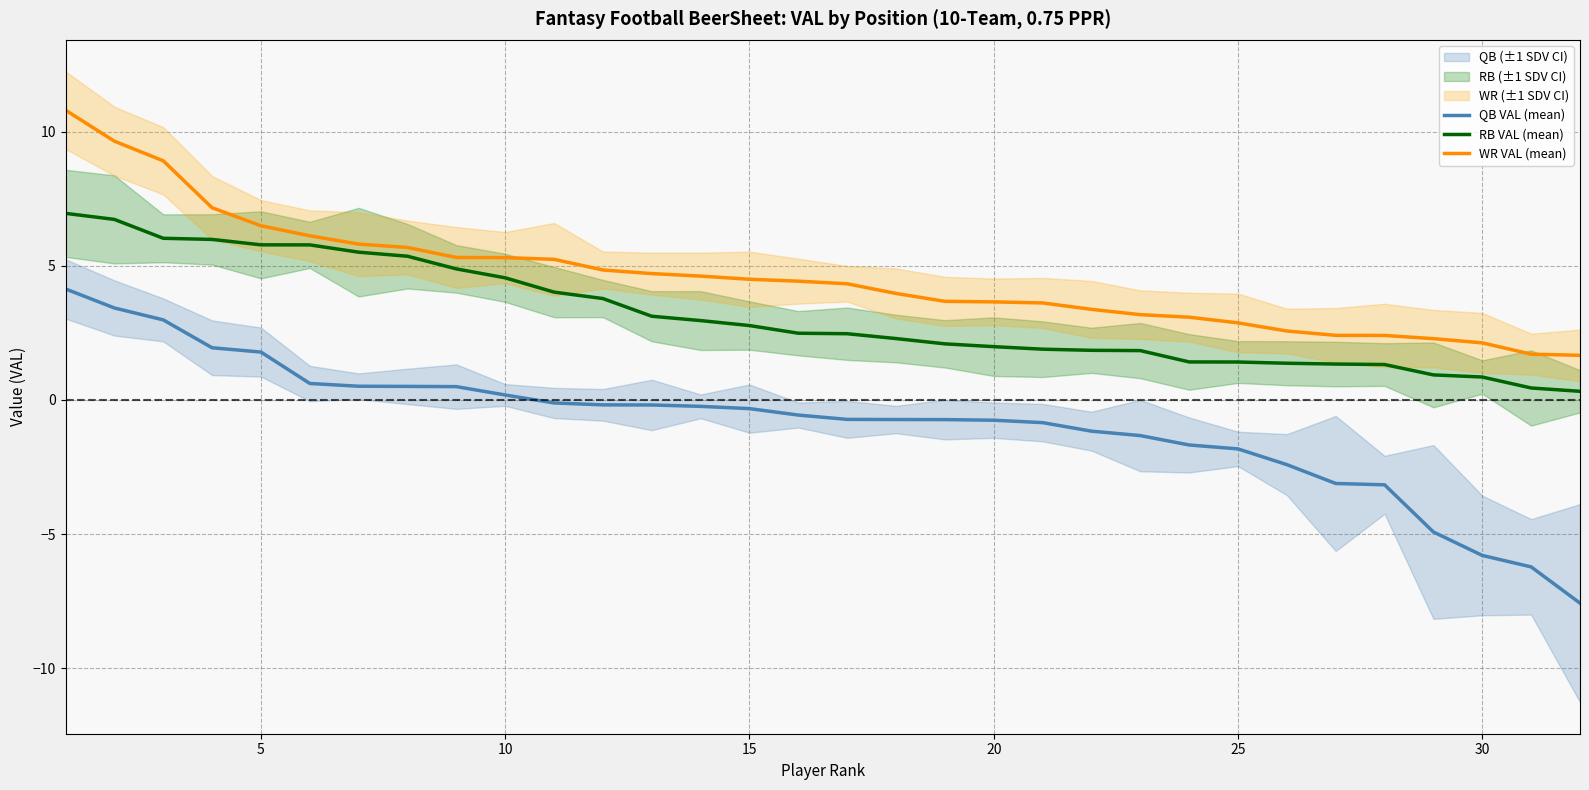

What is the lowest value of the WR VAL (mean) series?

1.7